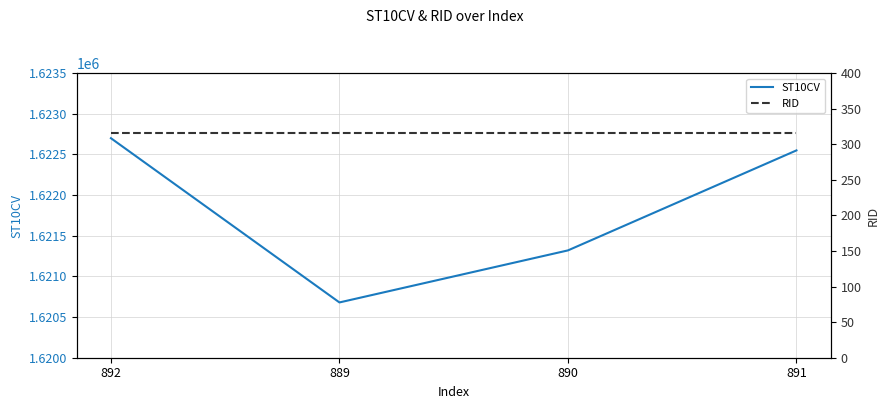

Reading left to right, what are all the values shown in this chart?

ST10CV: 1622700	1620680	1621320	1622550
RID: 316	316	316	316